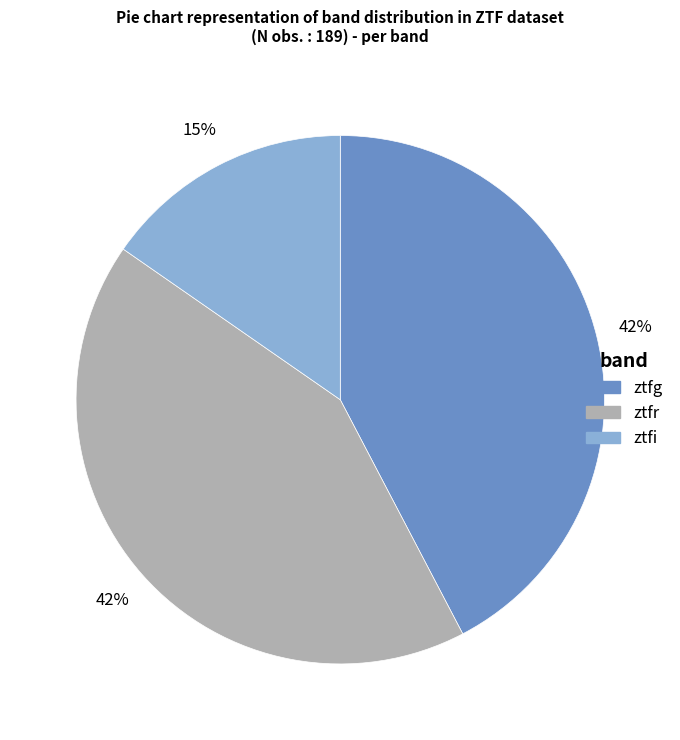

Between ztfi and ztfg, which is larger?

ztfg